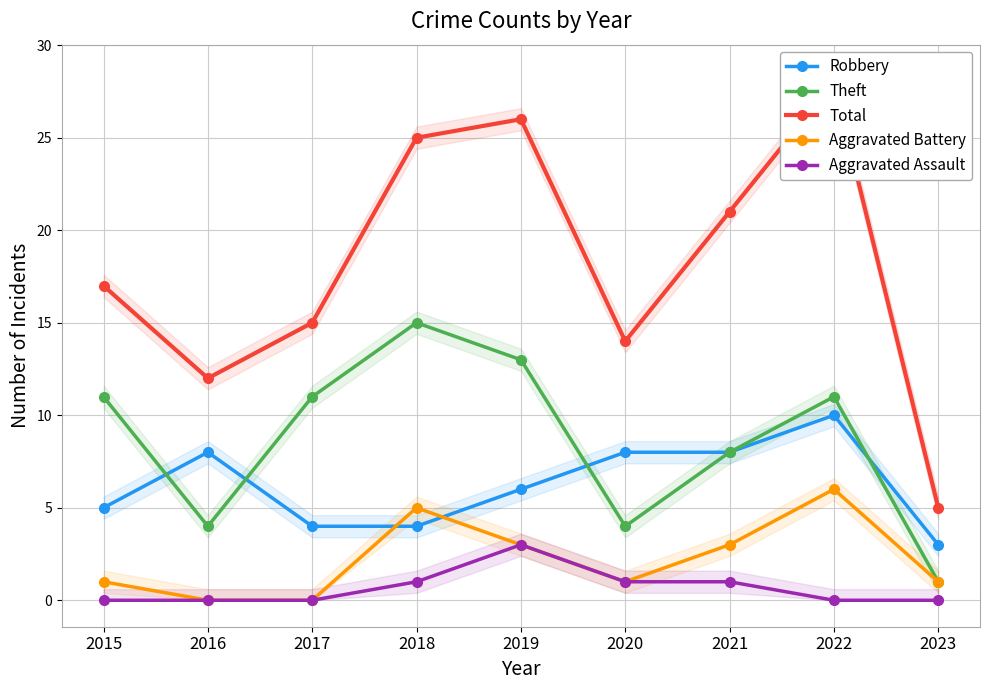

Rank the categories by Robbery value from lowest to highest.

2023, 2017, 2018, 2015, 2019, 2016, 2020, 2021, 2022